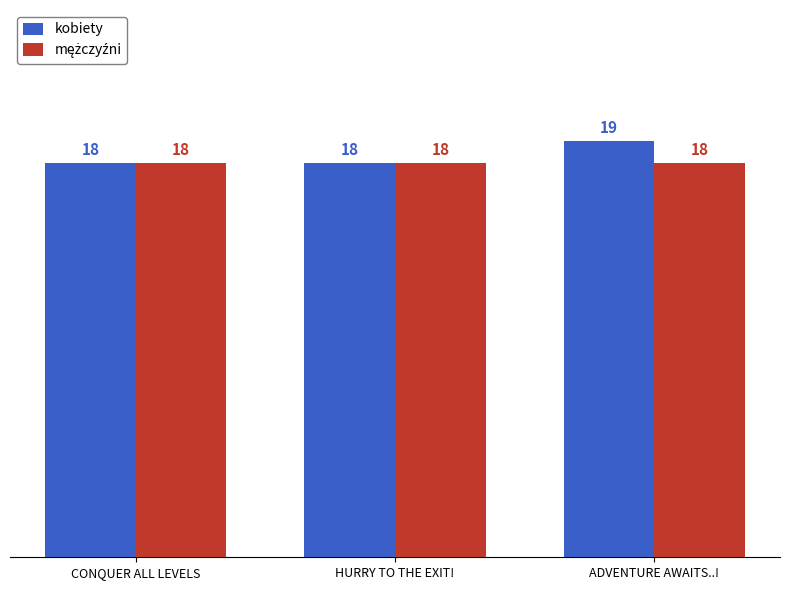

How many kobiety values are between 18 and 19?

3